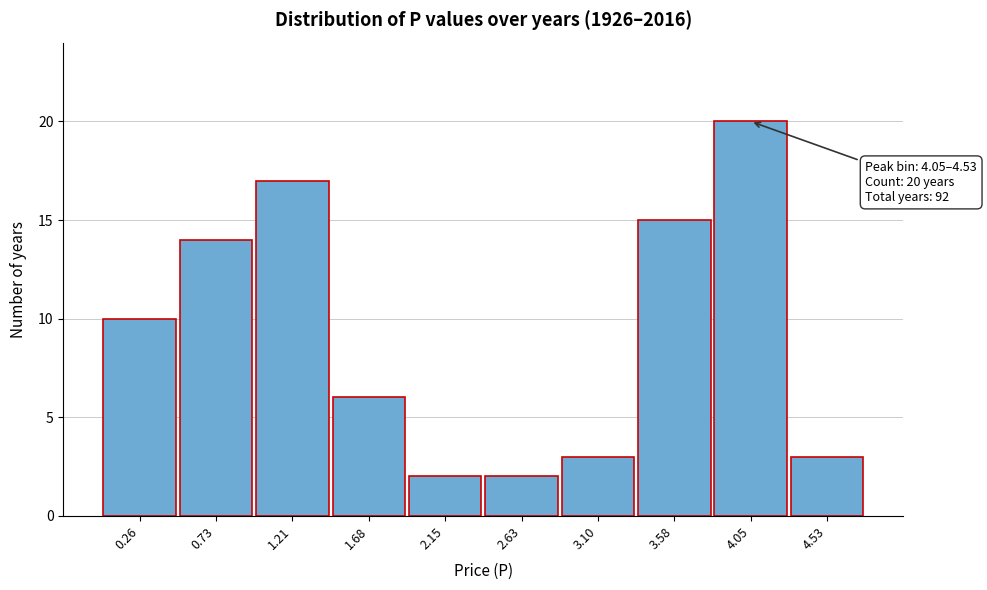

Reading left to right, what are all the values shown in this chart?

0.26=10	0.73=14	1.21=17	1.68=6	2.15=2	2.63=2	3.10=3	3.58=15	4.05=20	4.53=3